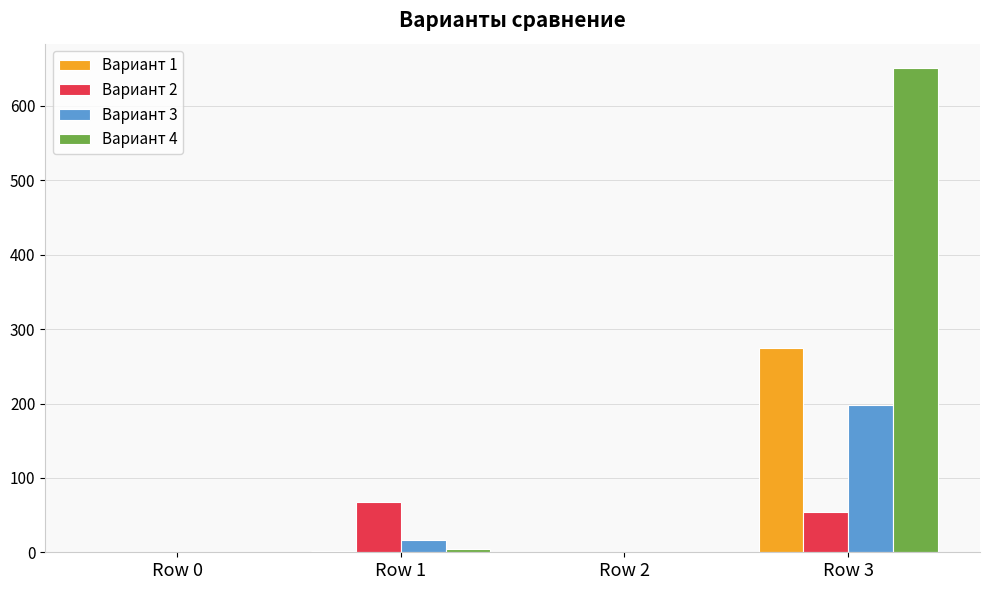

What is the sum of all Вариант 3 values?

216.4